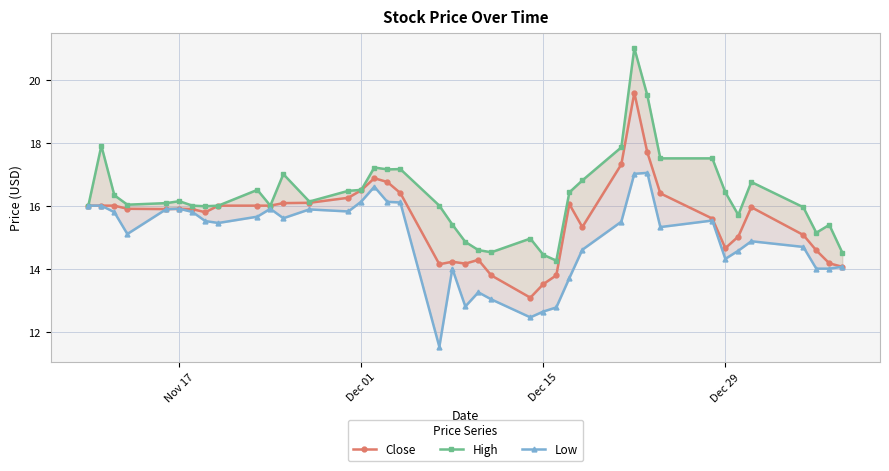

How many lines are shown in the chart?

3